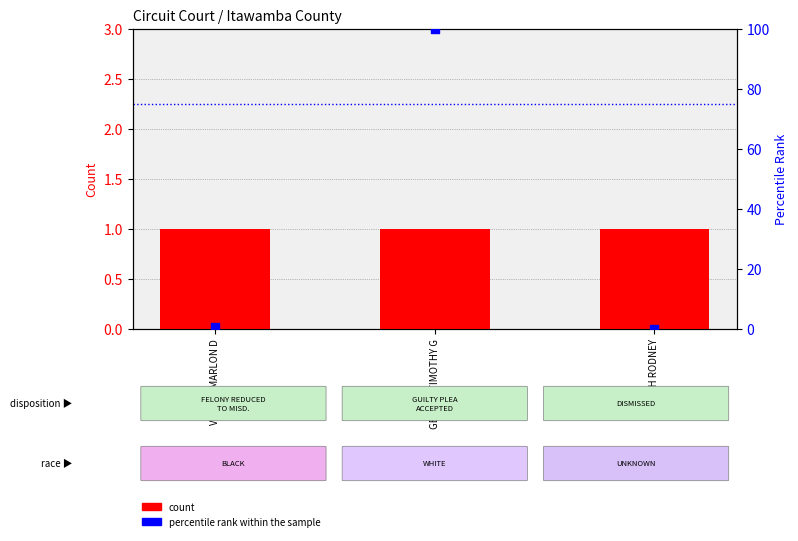

Which series contains the highest Y value?

percentile rank within the sample